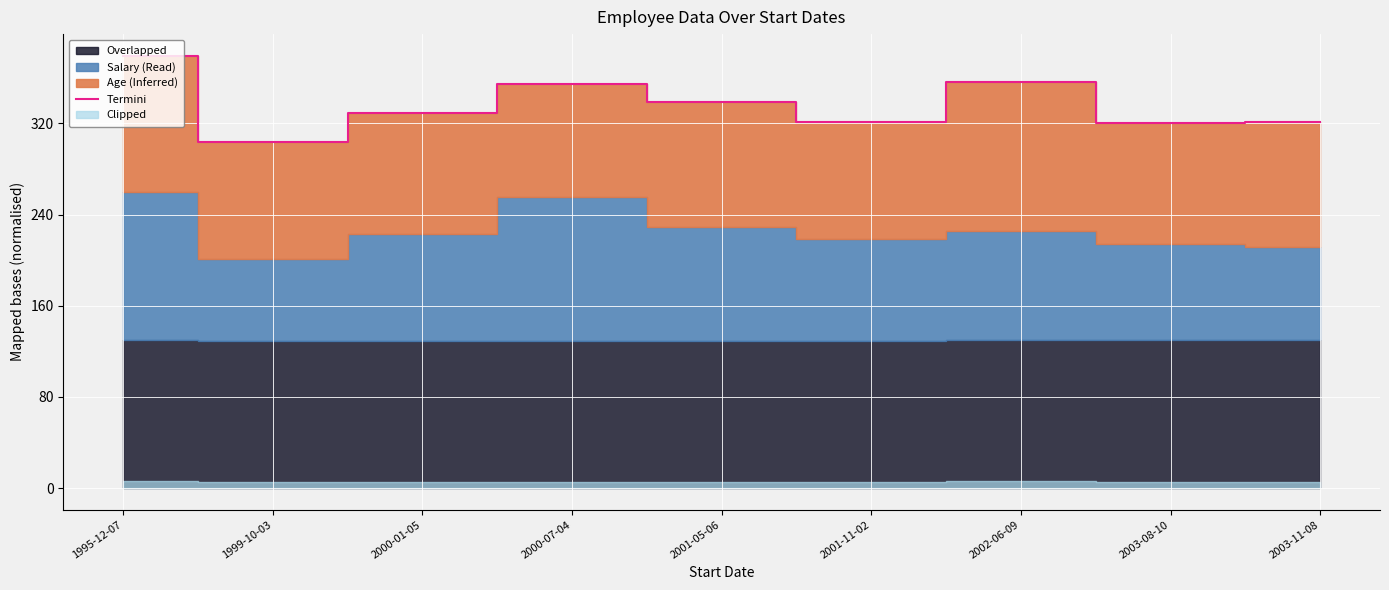

How many values exceed 329?

5